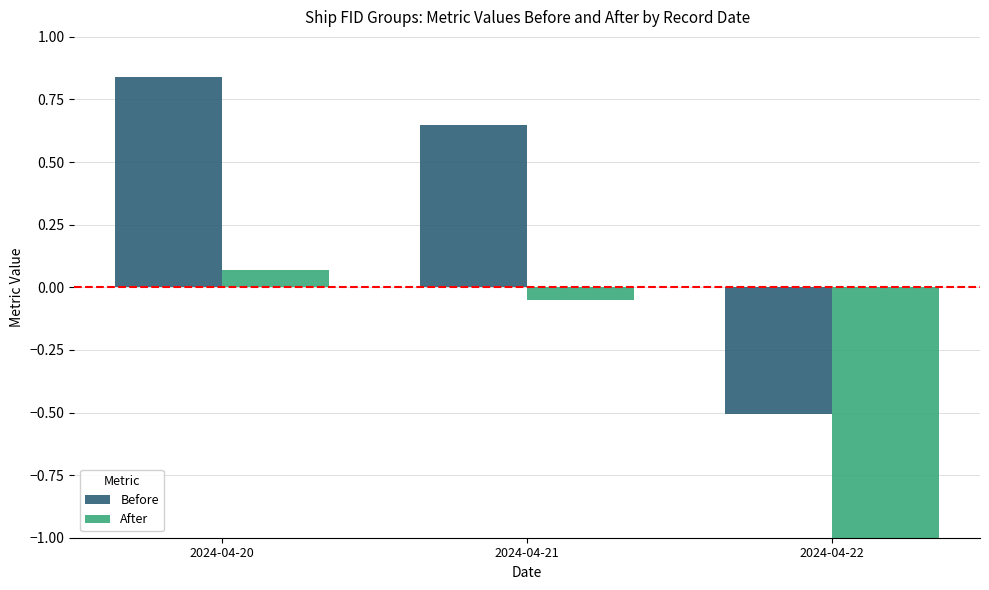

Are the bars grouped side by side (vs. stacked)?

Yes